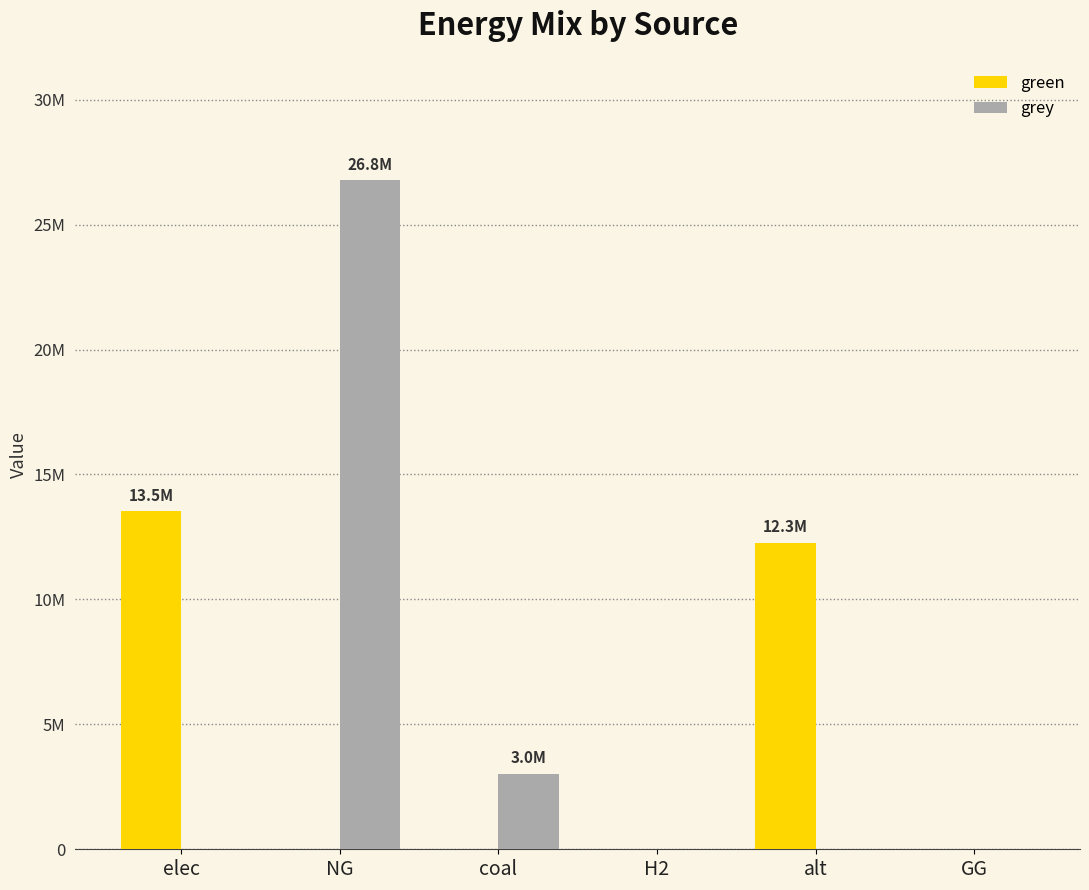

At which label is green closest to 6767262?

alt